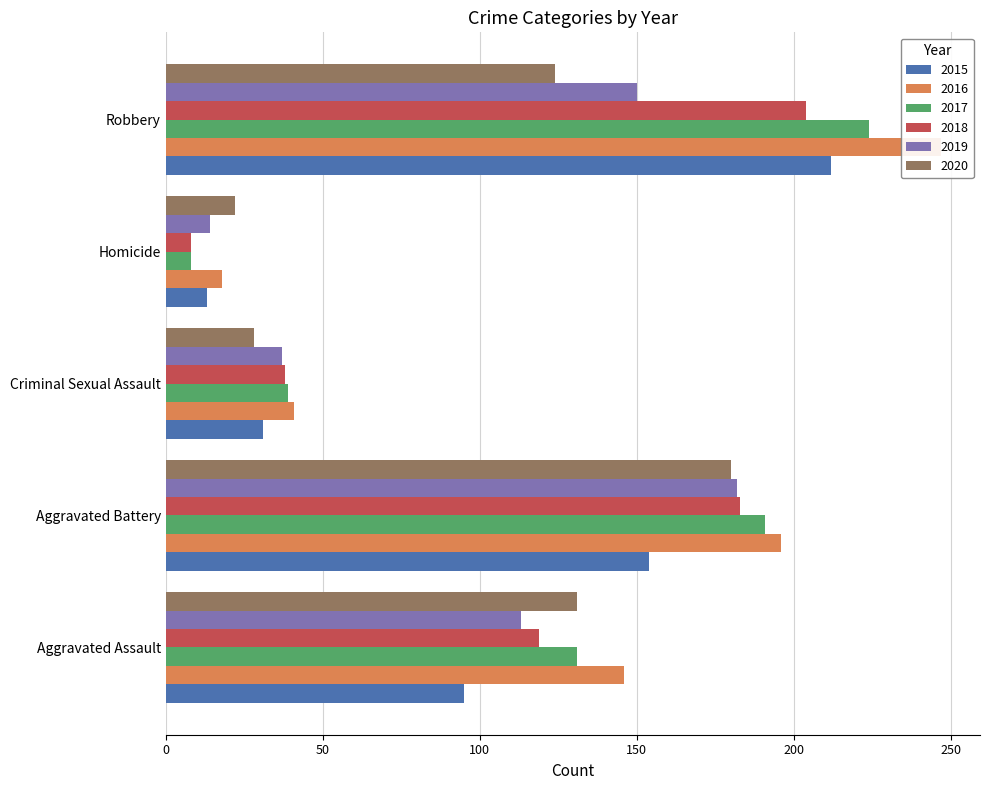

Rank the series at Aggravated Battery from lowest to highest value.

2015, 2020, 2019, 2018, 2017, 2016